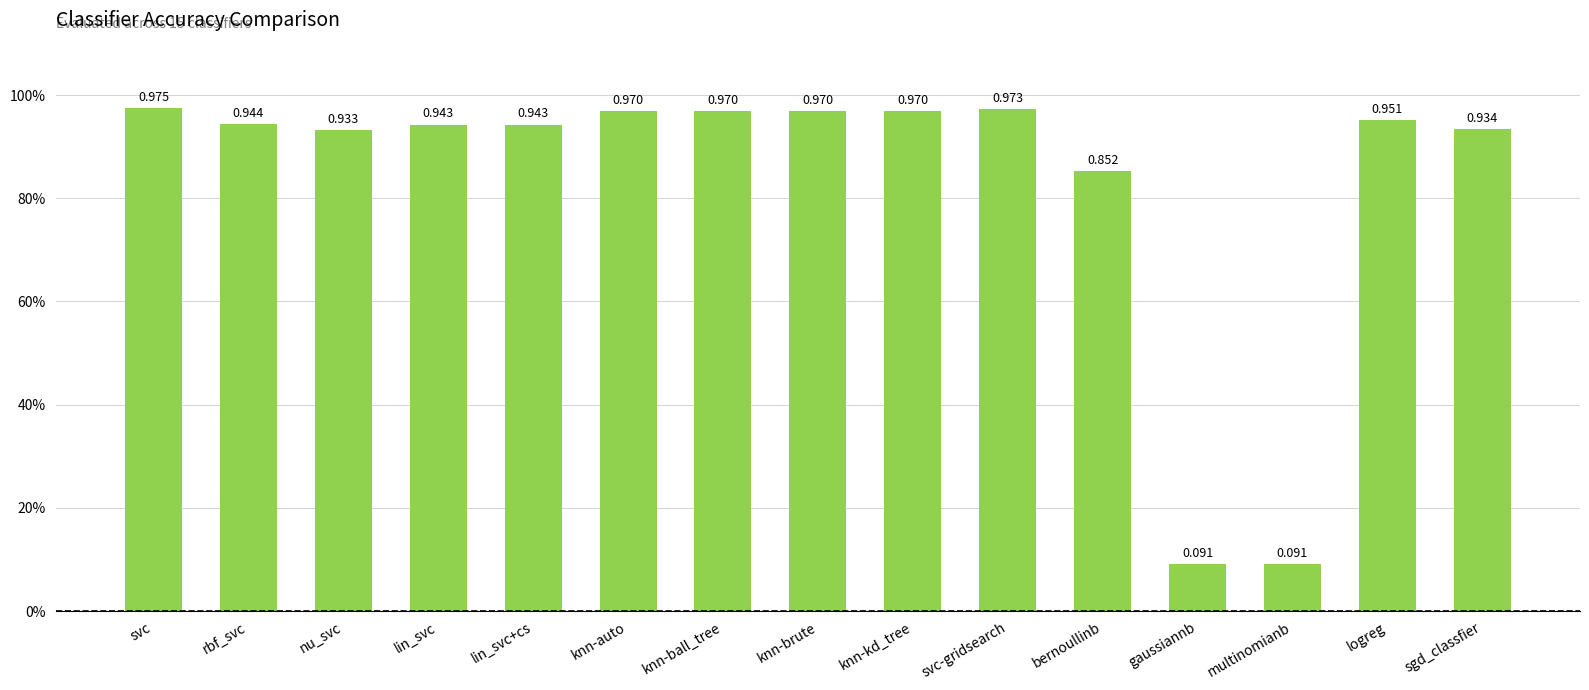

What is the value of the 9th bar from the left?

1.0